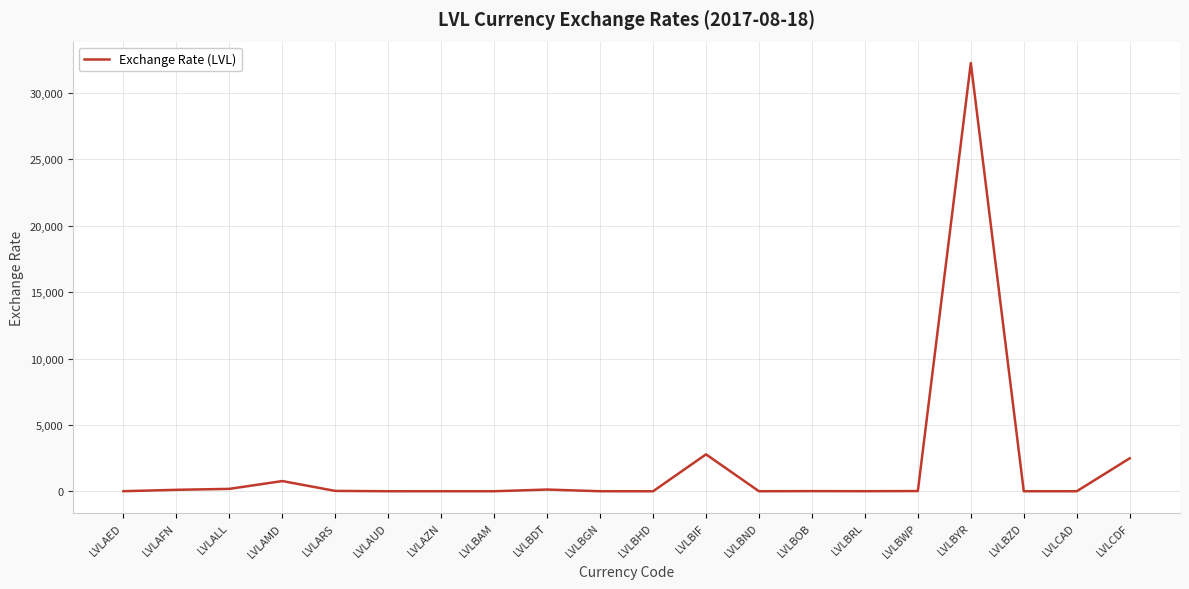

What is the difference between the maximum and minimum values?

32261.1